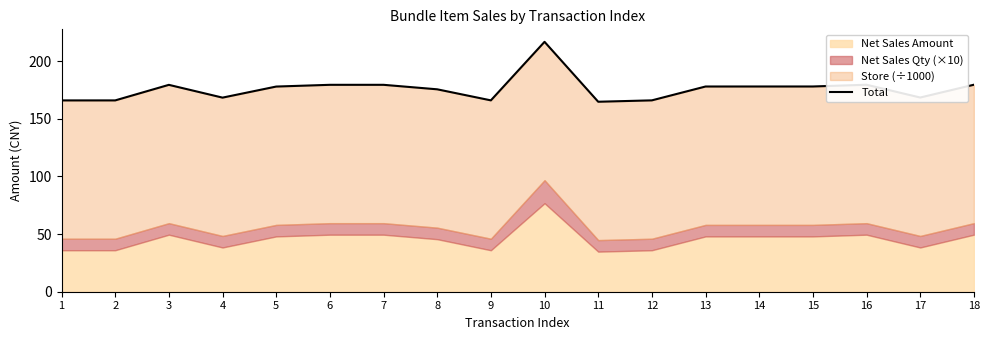

Where is the data nearest to the value 190?

18